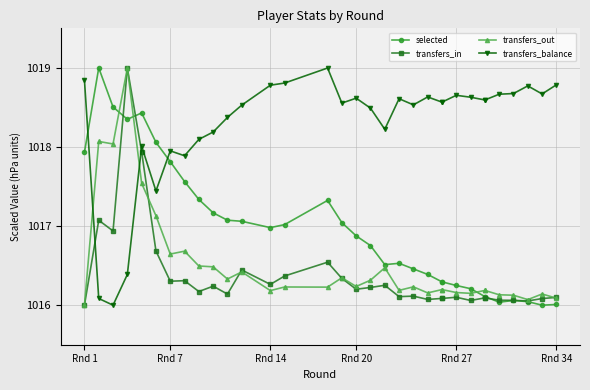

Which series has the largest total across all categories?

transfers_balance